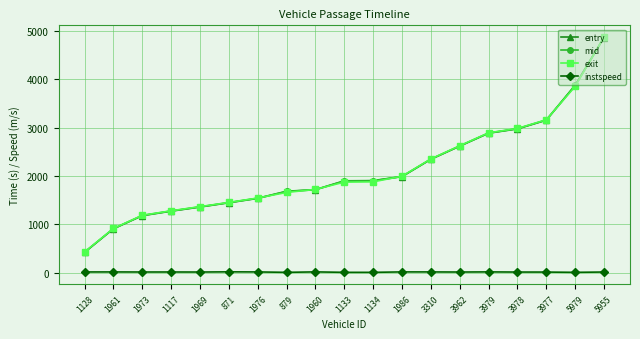

What is the difference between the entry values at 1128 and 1134?

1482.1